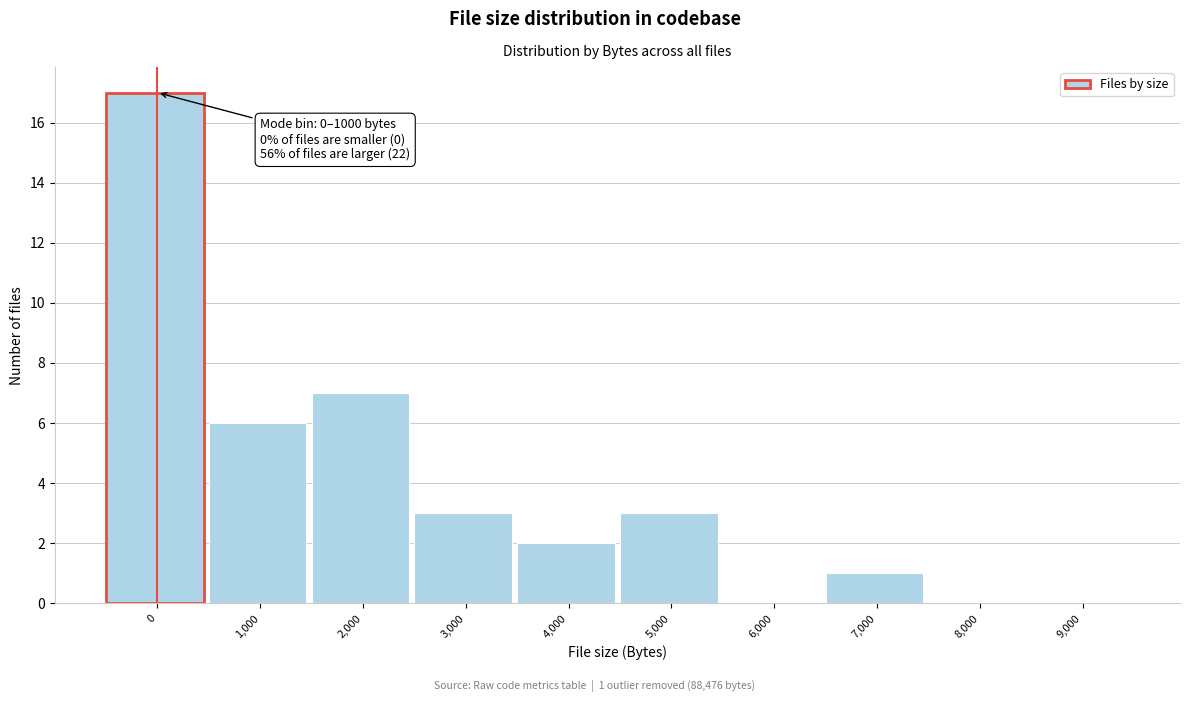

Reading left to right, list all the values displayed in this chart.

0=17	1,000=6	2,000=7	3,000=3	4,000=2	5,000=3	6,000=0	7,000=1	8,000=0	9,000=0